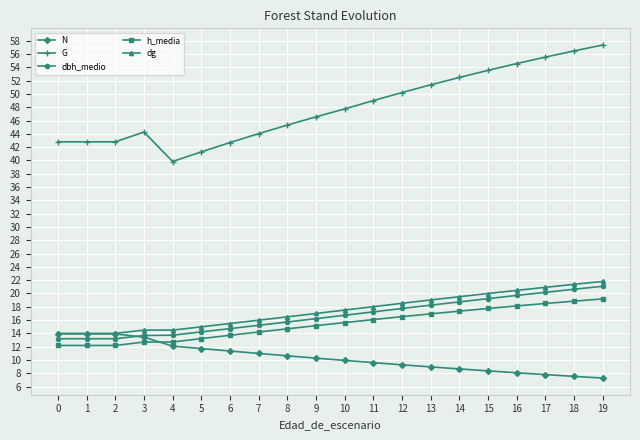

True or false: dg and G cross at least once.

False